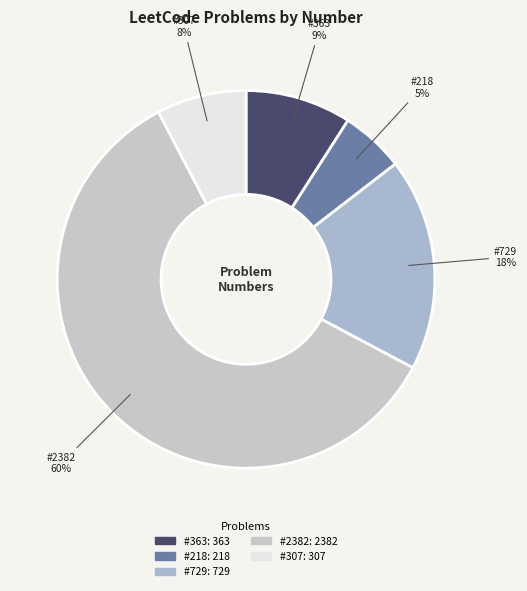

Is there any slice that represents more than half of the pie?

Yes